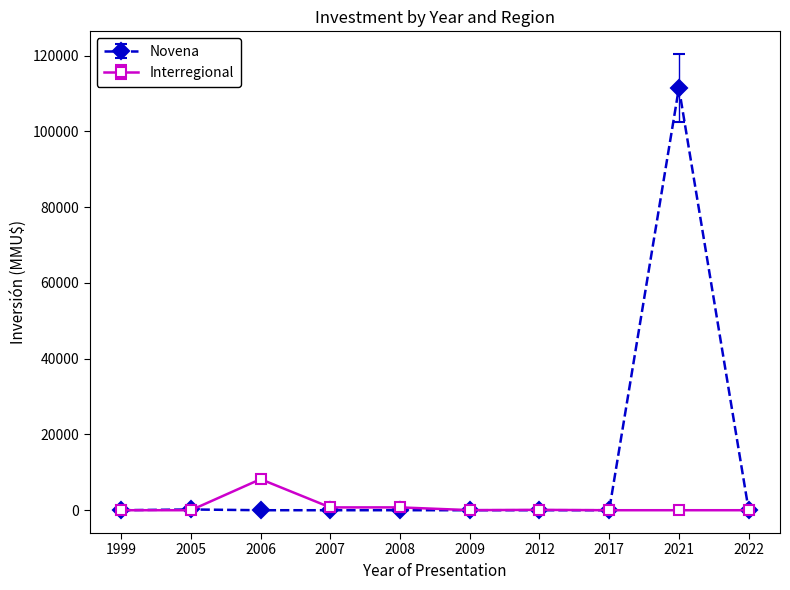

The value of Interregional at 2005 is 0. True or false?

True